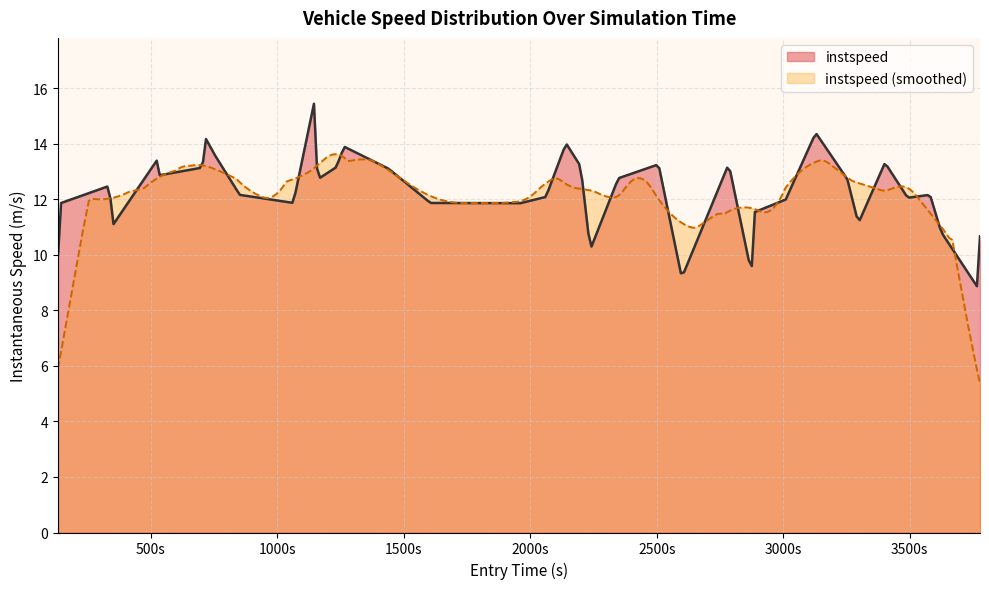

What is the smallest value displayed?

5.3